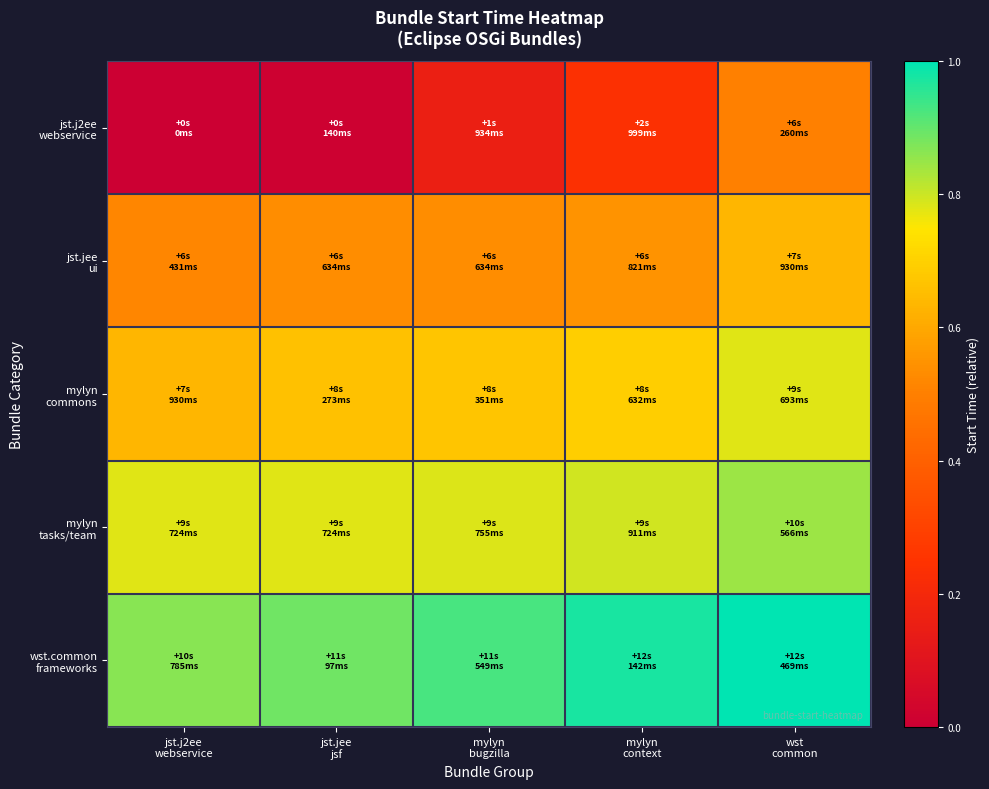

Between mylyn bugzilla and mylyn context, which series saw the biggest shift?

jst.j2ee webservice